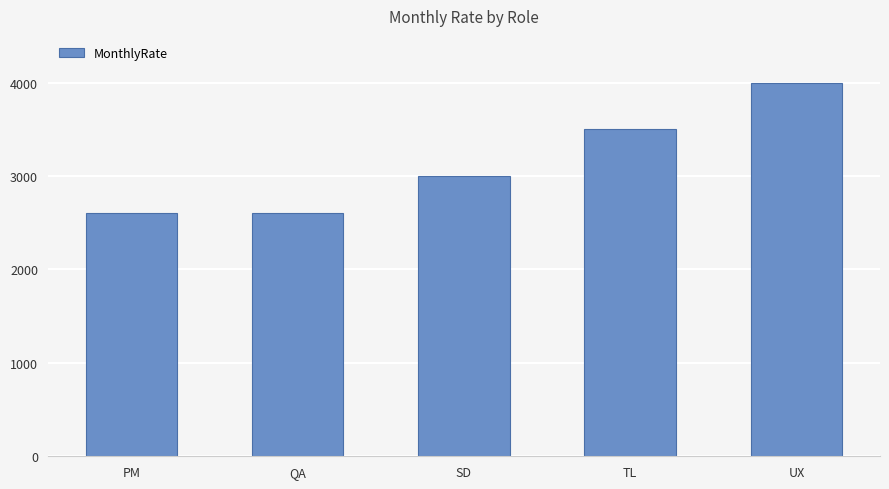

What is the change in value from SD to UX?

+1000